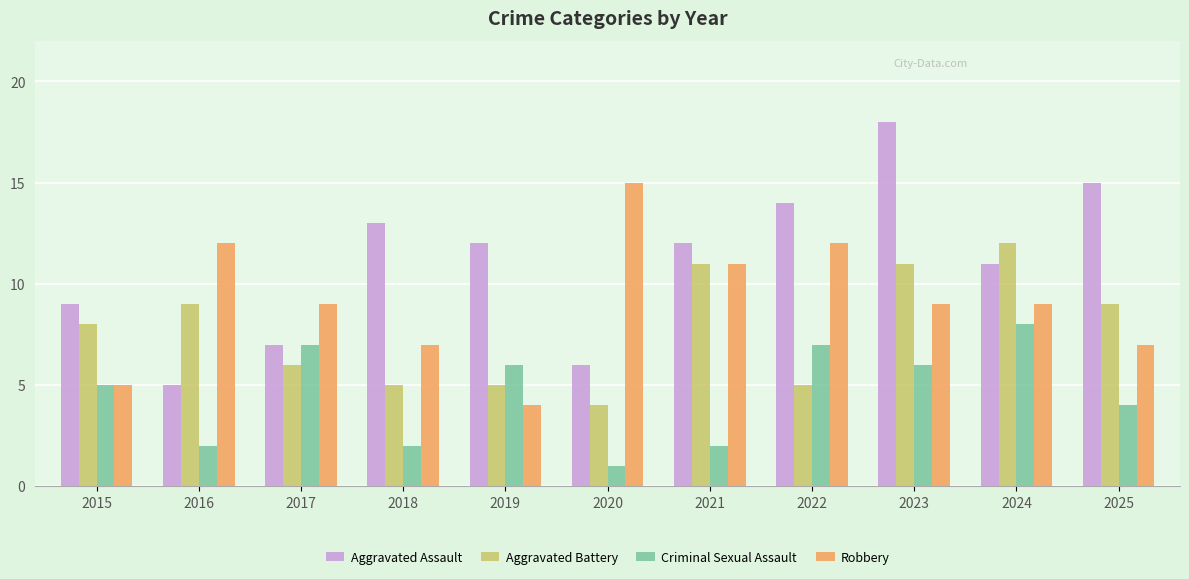

Which category has the lowest value across all series?

2020